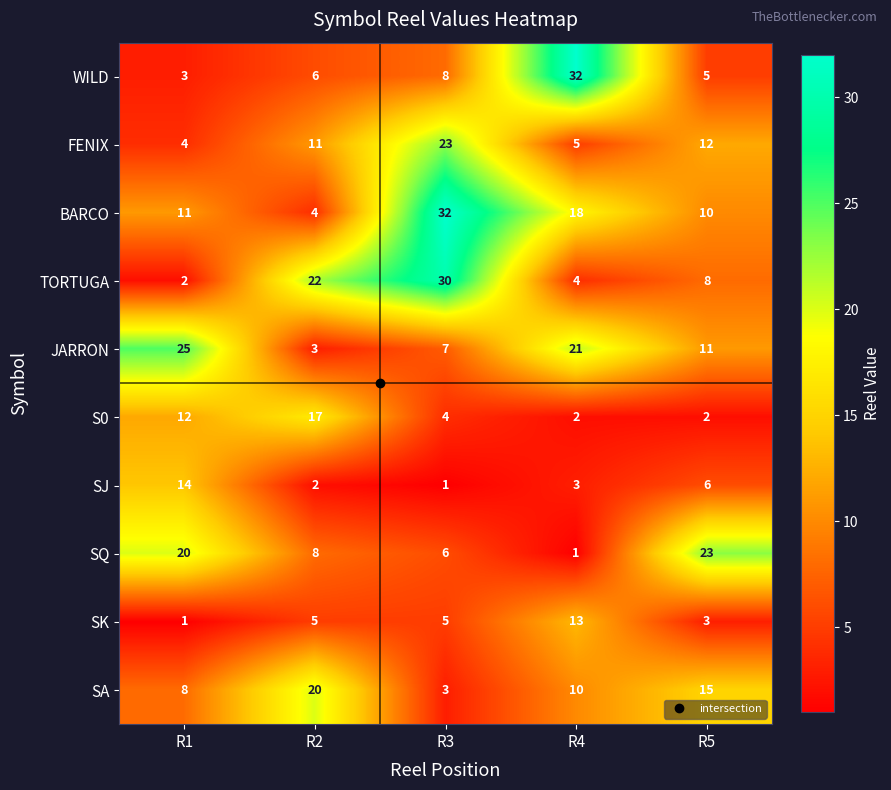

At R3, list the series in order from smallest to largest.

SJ, SA, S0, SK, SQ, JARRON, WILD, FENIX, TORTUGA, BARCO